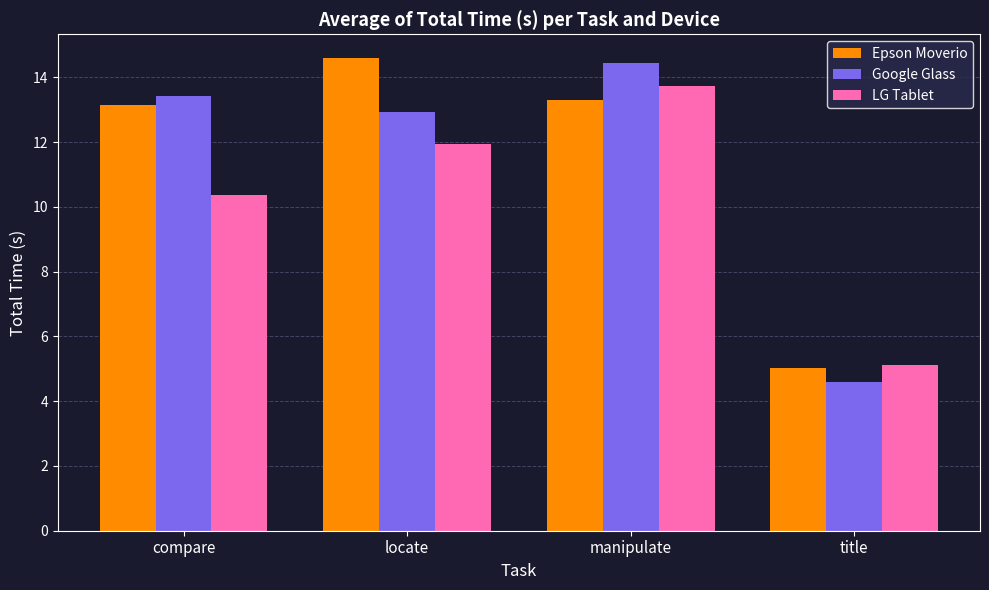

How many data points does each series have?

4